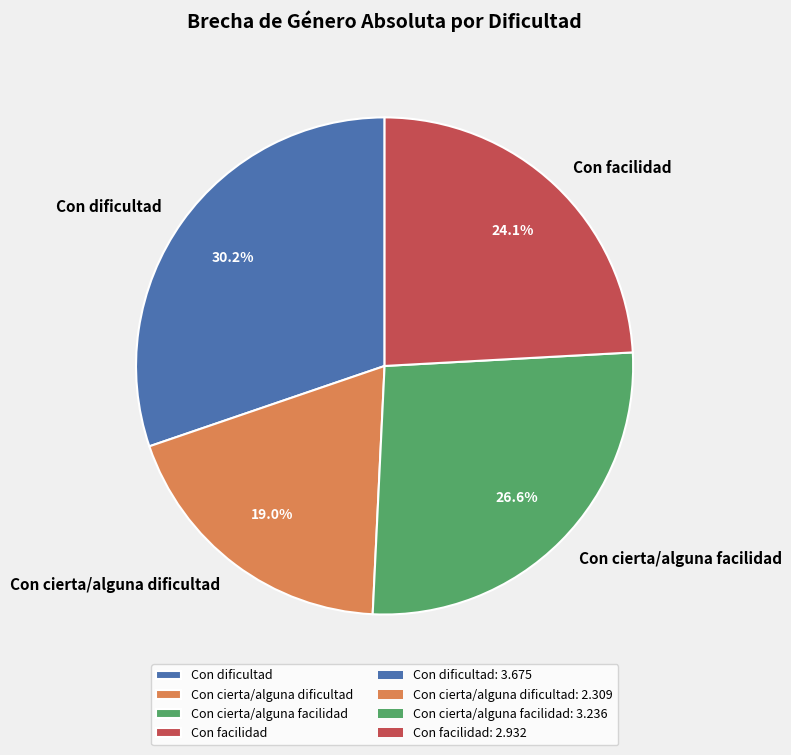

How many segments does this pie chart have?

4